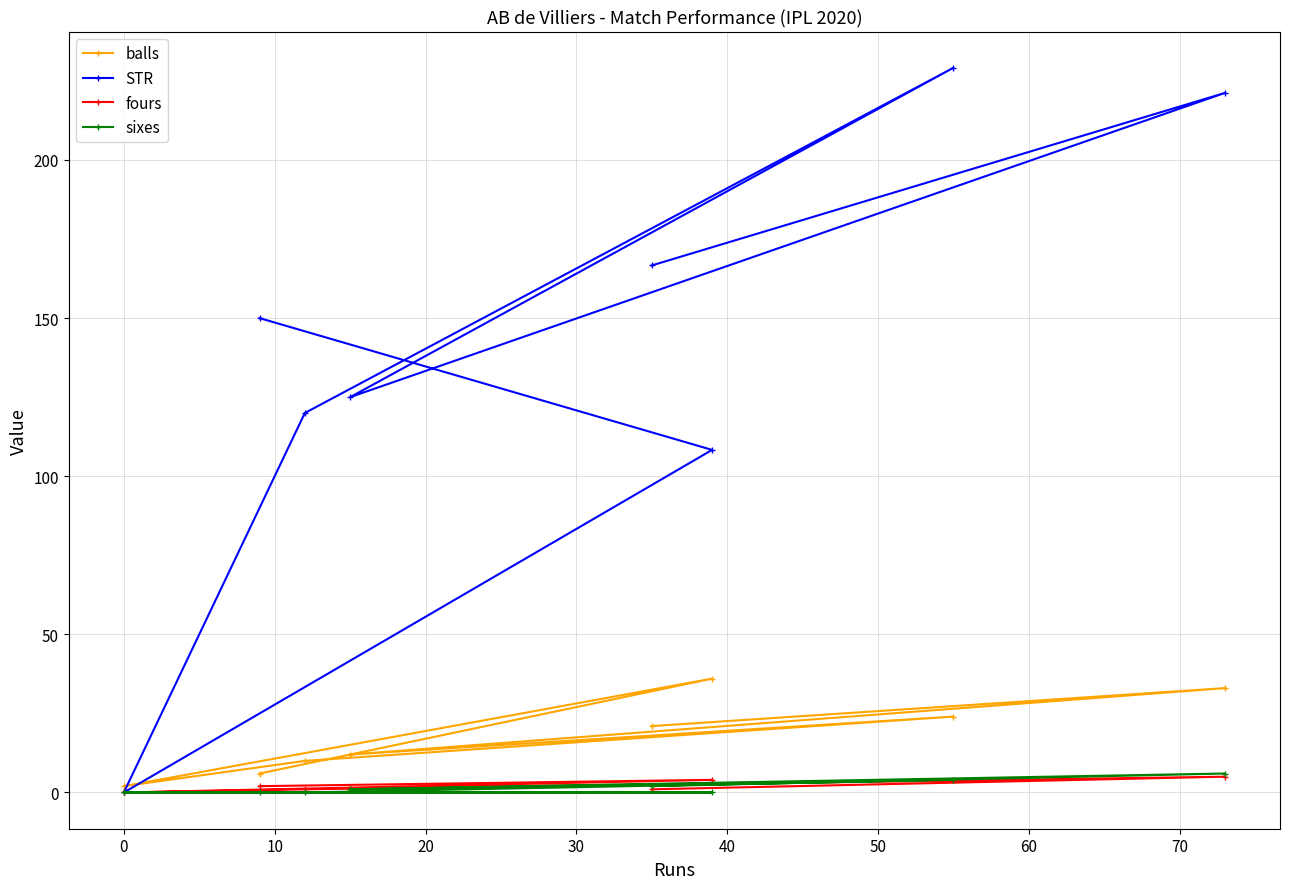

How many values in the STR series are below 150?

4